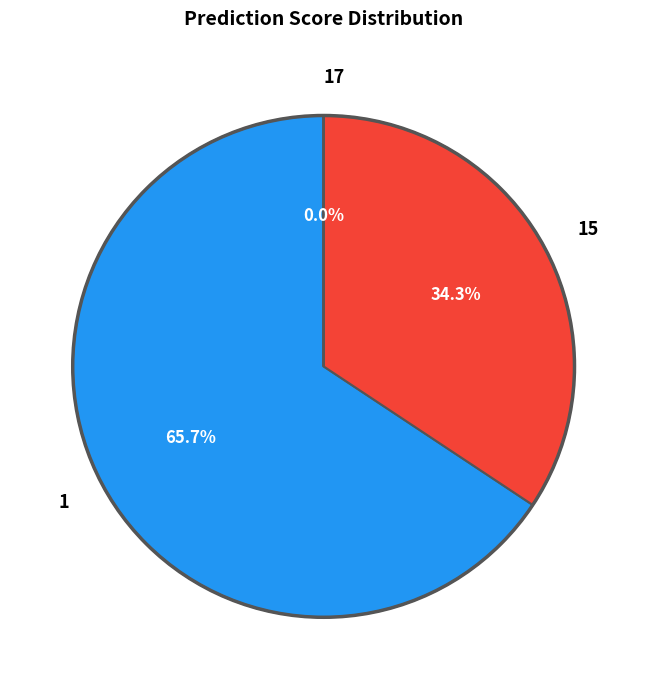

What percentage is the 1 slice, to the nearest percent?

66%